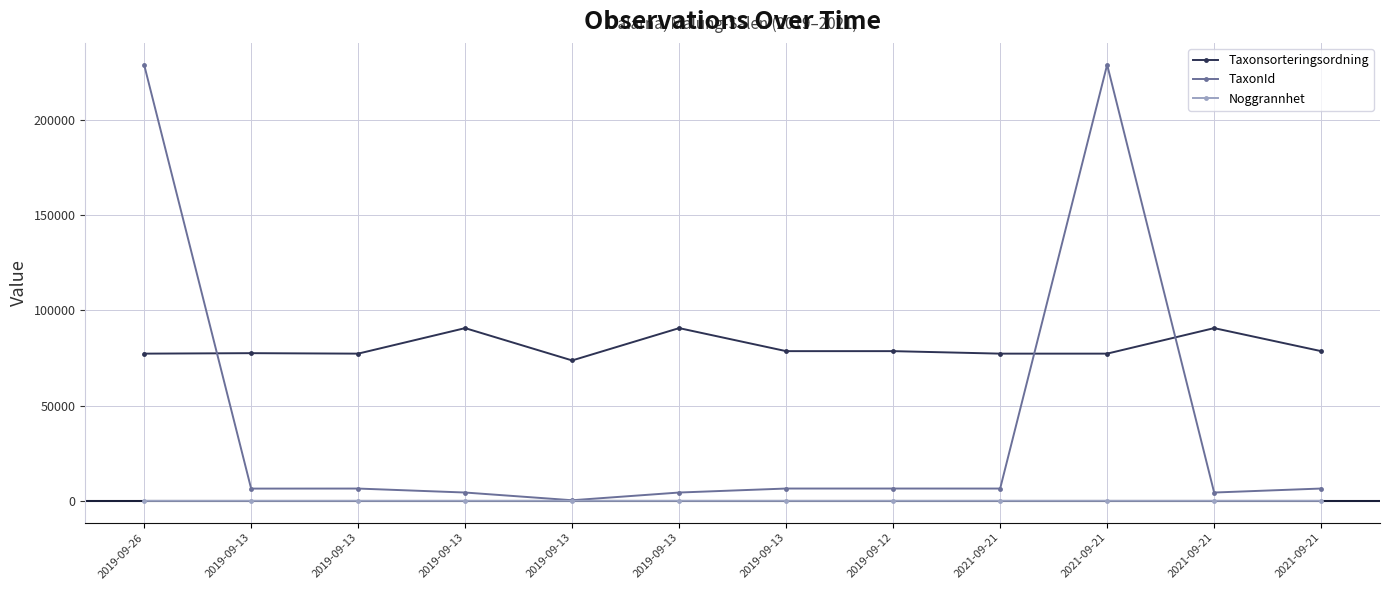

True or false: Noggrannhet has more than 0 interior local peaks.

False